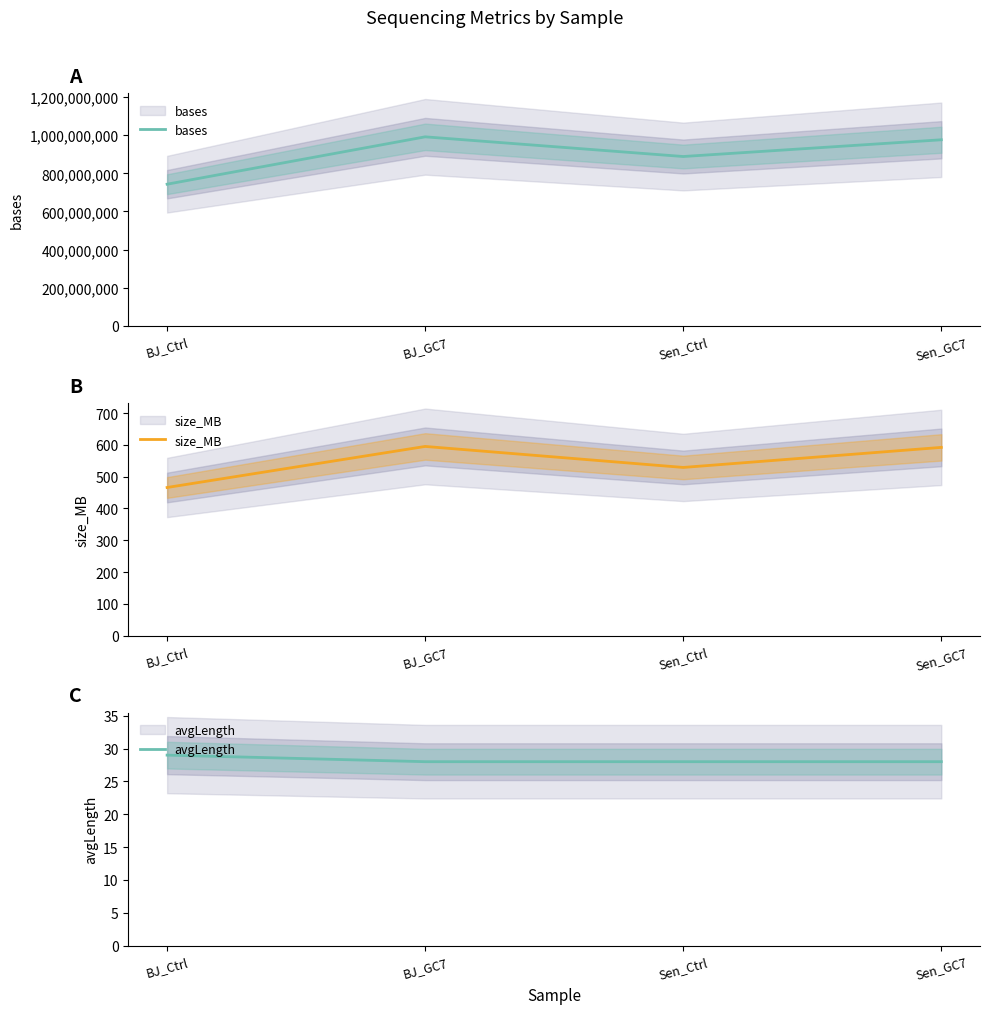

Reading right to left, transcribe all the data shown in this chart.

bases: 975657305	887972153	991102388	742908881
size_MB: 592	529	595	466
avgLength: 28	28	28	29